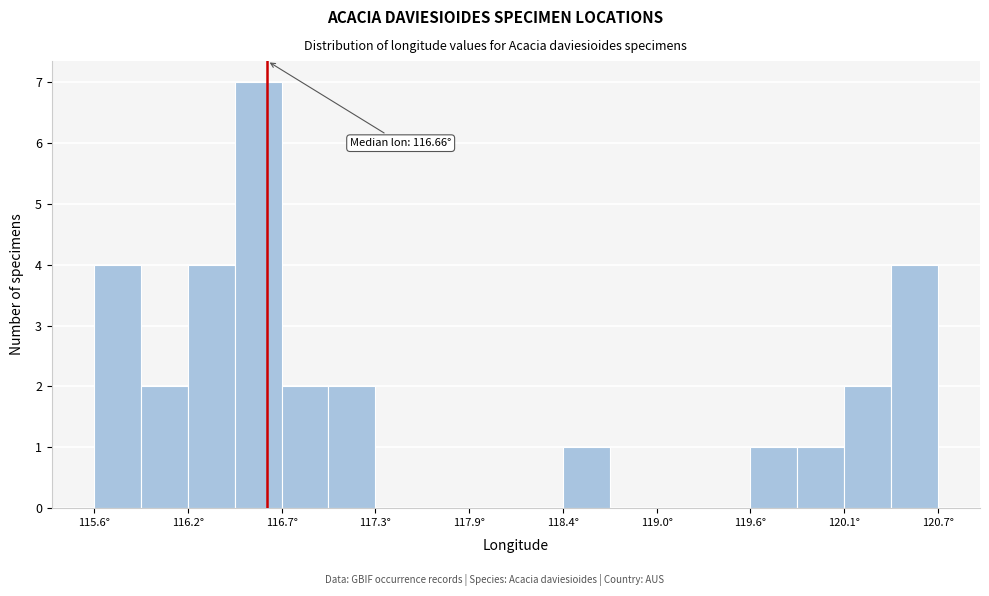

Read against the x-axis, roughly where is the centre of the tallest bar?

116.6